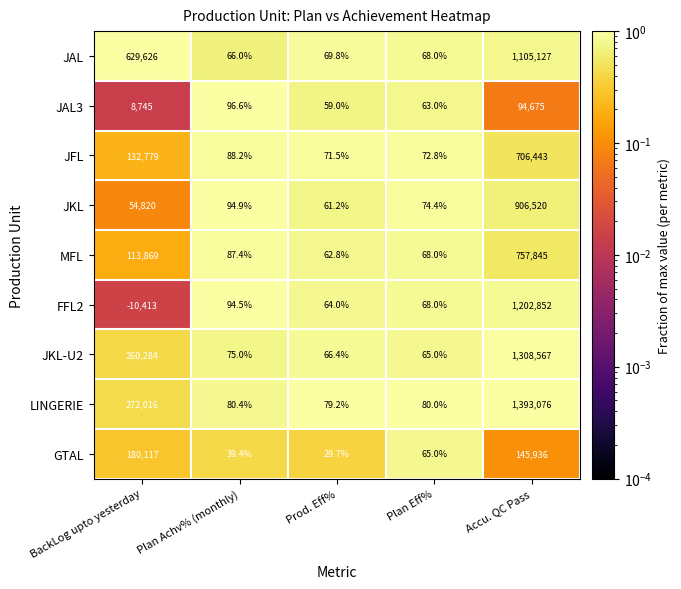

List the series in order of their peak value, lowest first.

JAL3, GTAL, JFL, MFL, JKL, JAL, FFL2, JKL-U2, LINGERIE